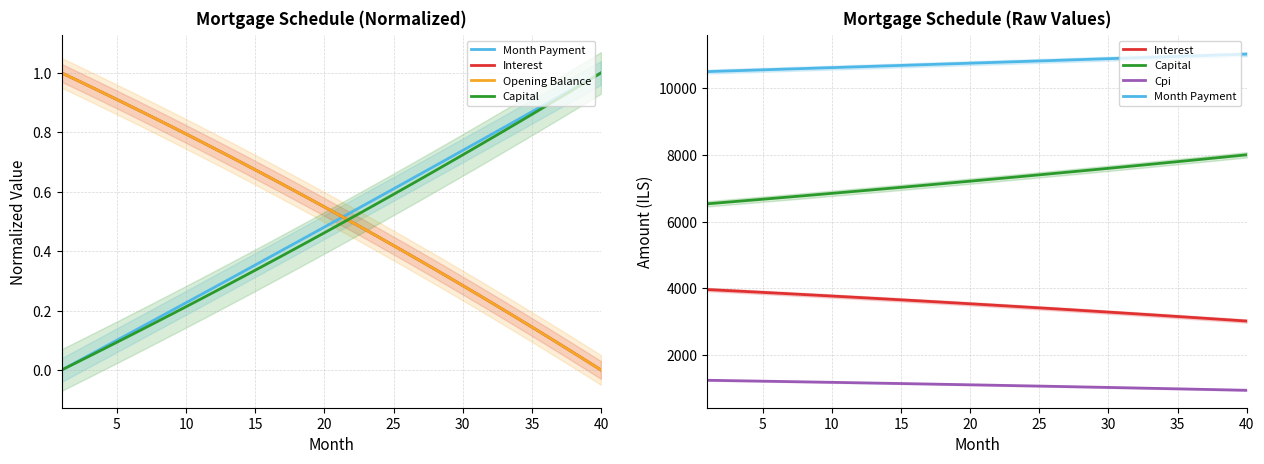

What is the lowest value of the Interest series?

3018.3